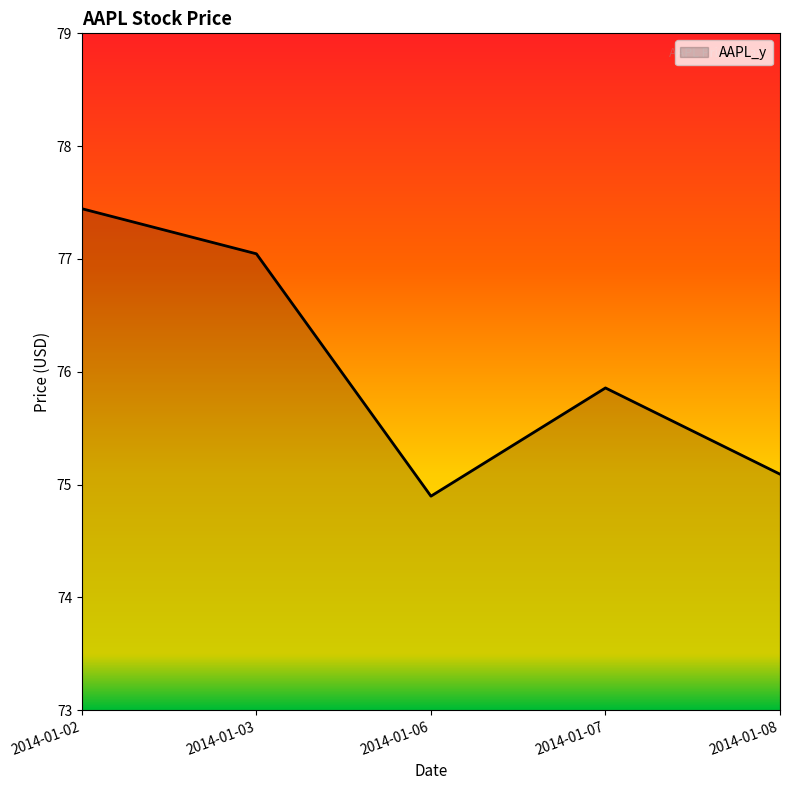

Does the chart have visible grid lines?

No